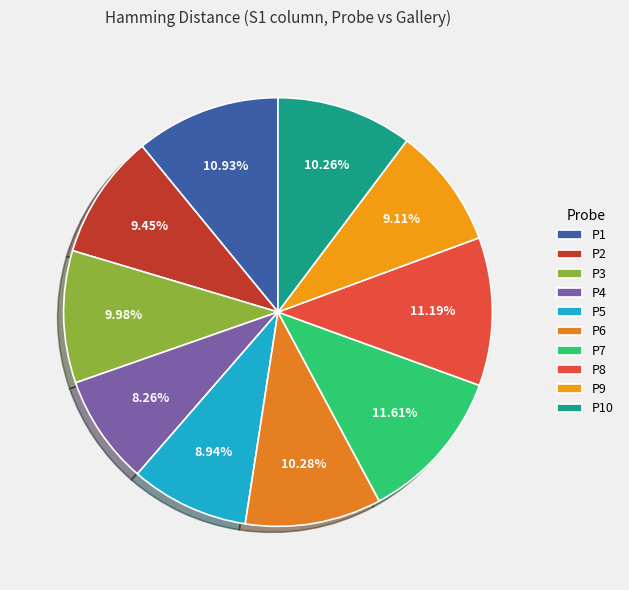

To the nearest percent, what portion does P7 represent?

12%